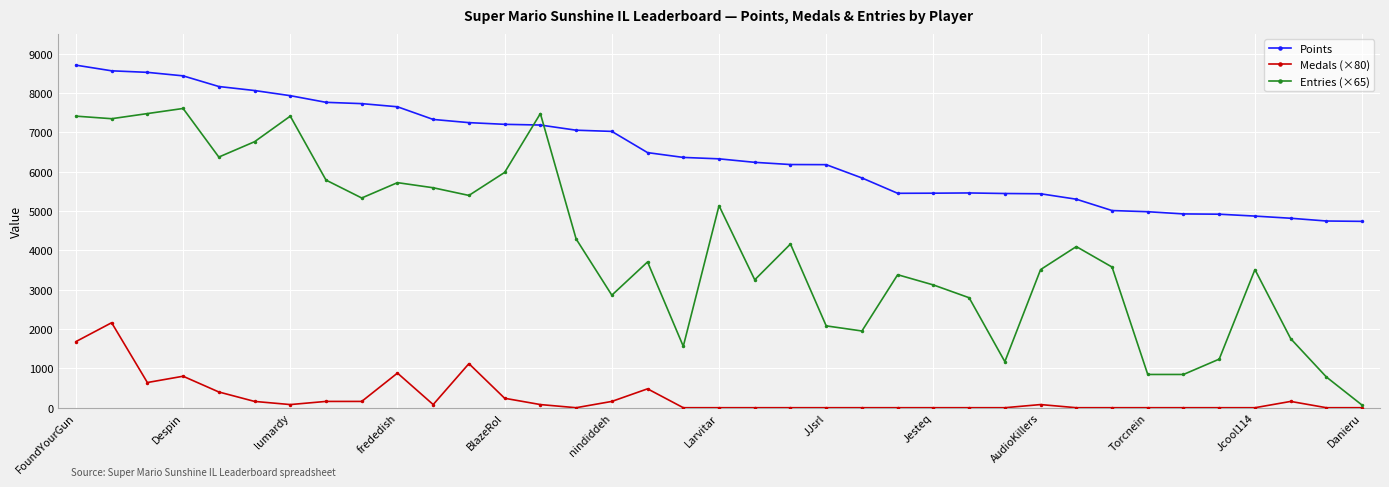

True or false: Medals (×80) has more than 1 interior local peaks.

True